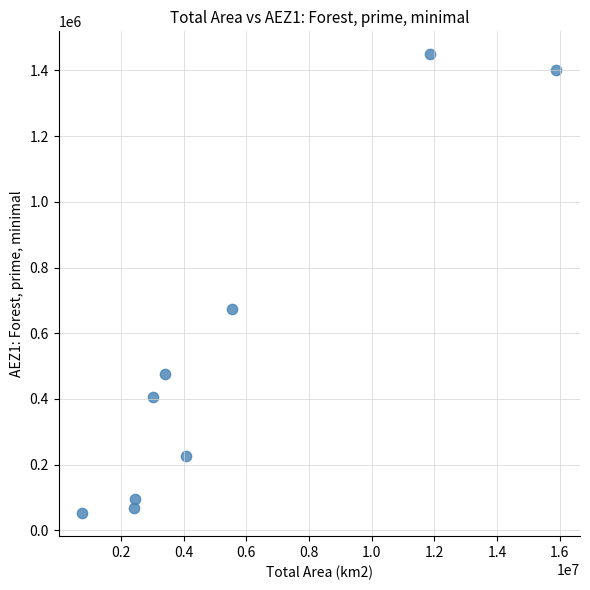

What is the range of X values (max minus min)?

15113448.7